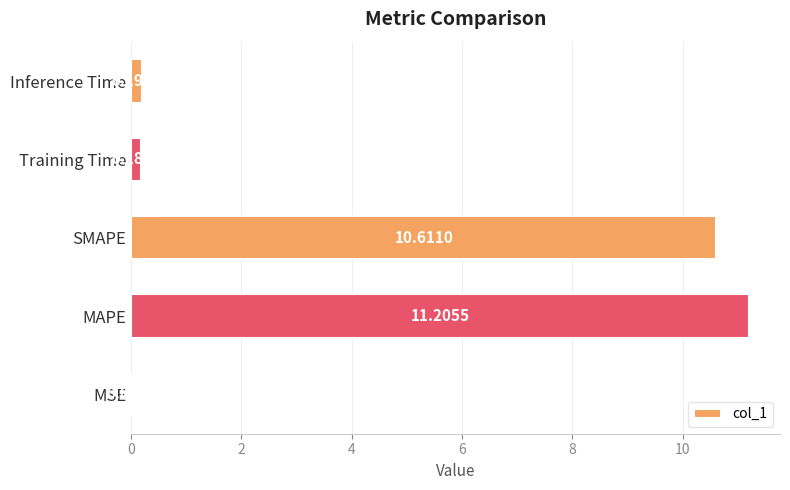

Count the number of categories in the chart.

5